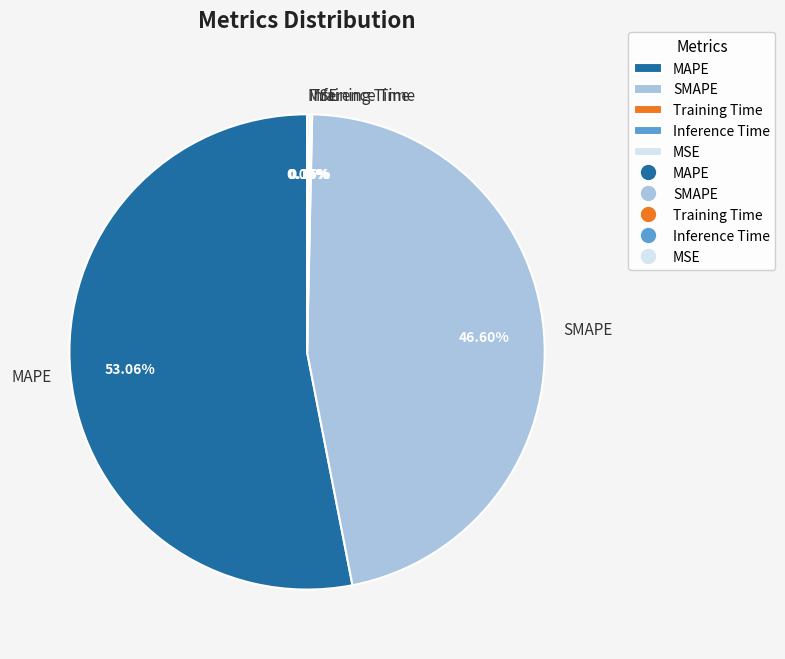

Is there a majority slice in this chart?

Yes